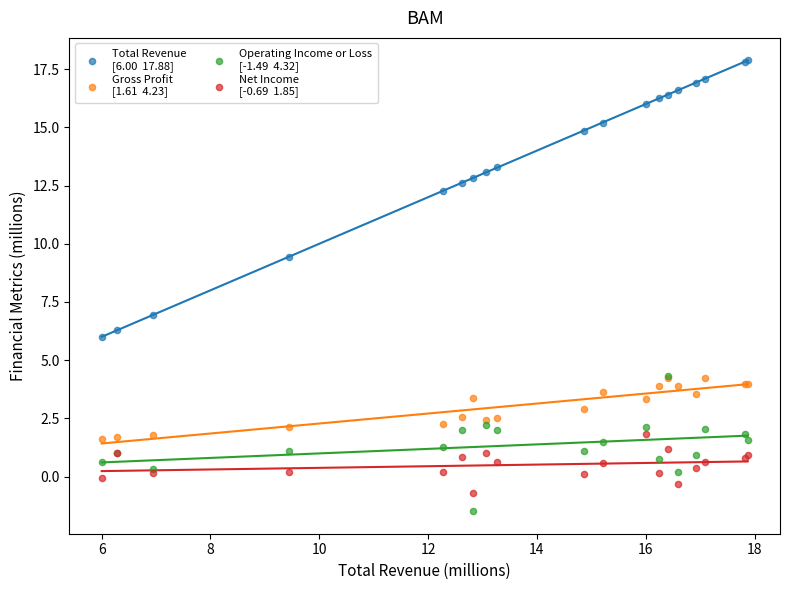

Across all series, what Y value is closest to 8?

6.9